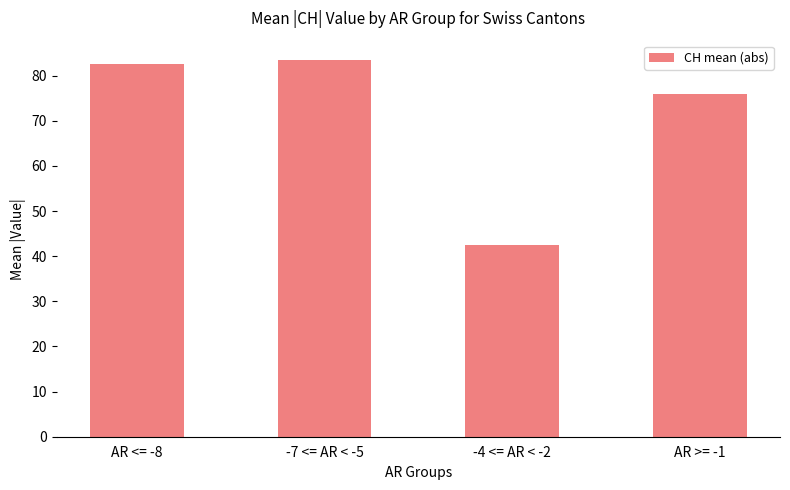

Approximately how many times larger is the value at -4 <= AR < -2 compared to AR <= -8?

0.5